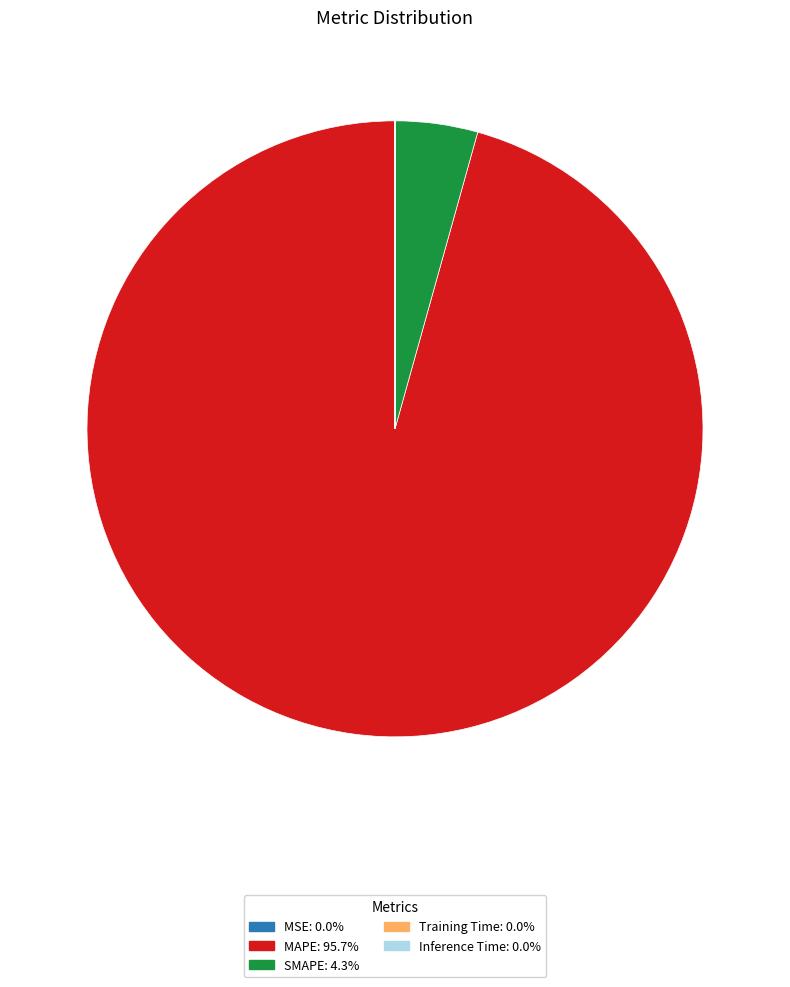

What is the majority slice?

MAPE